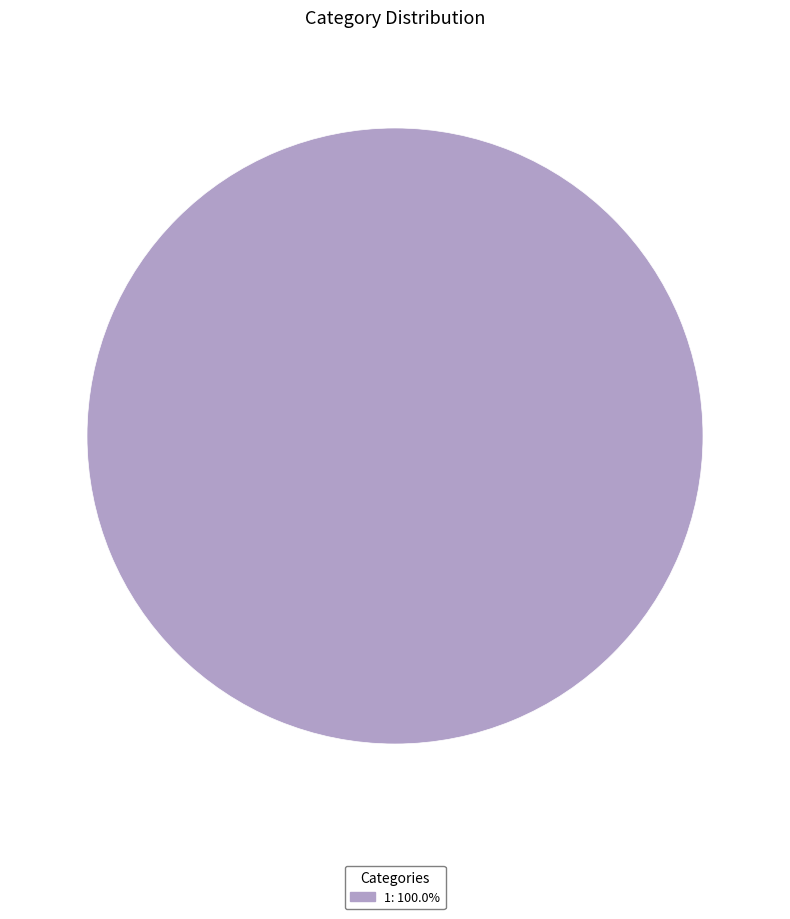

How many slices are in this pie chart?

1